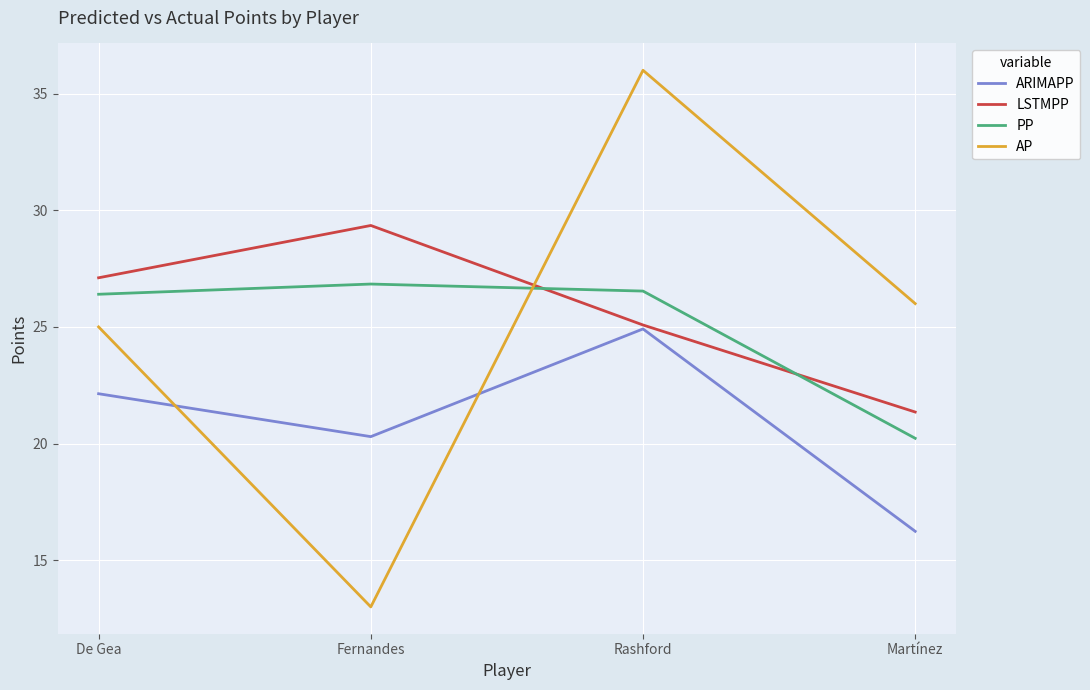

At which category is the sum across all series the highest?

Rashford